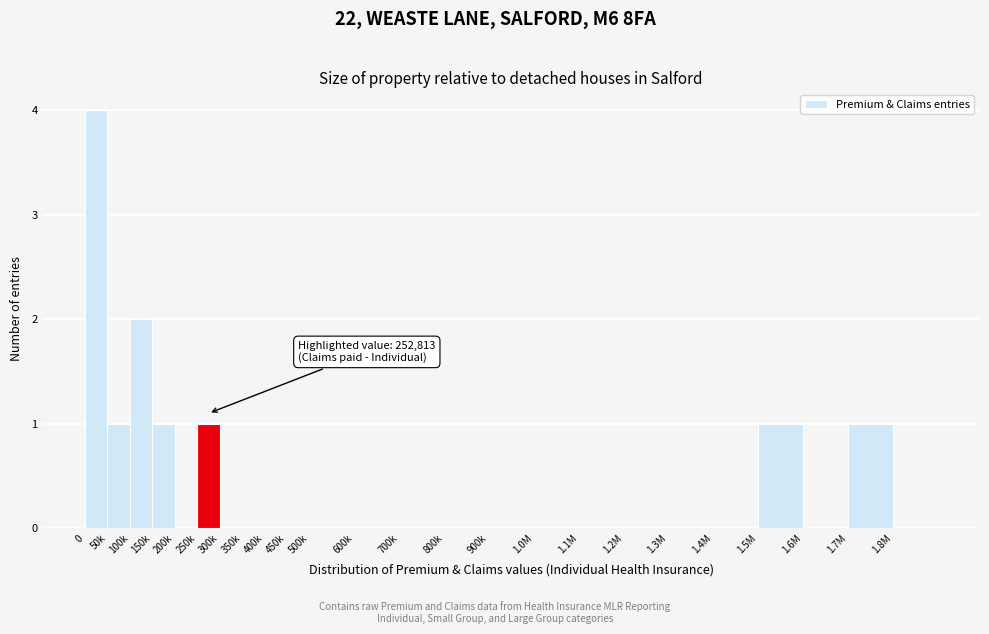

Reading left to right, transcribe all the data shown in this chart.

0=4	50k=1	100k=2	150k=1	200k=0	250k=1	300k=0	350k=0	400k=0	450k=0	500k=0	600k=0	700k=0	800k=0	900k=0	1.0M=0	1.1M=0	1.2M=0	1.3M=0	1.4M=0	1.5M=1	1.6M=0	1.7M=1	1.8M=0